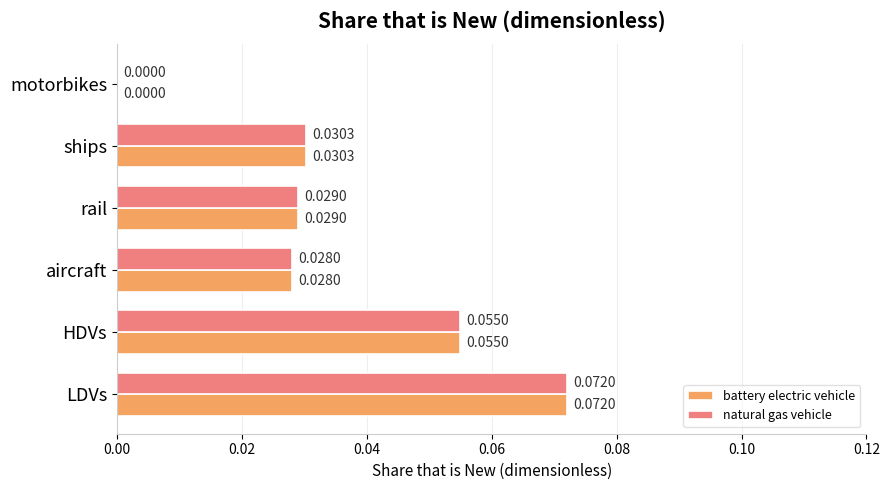

At which label is battery electric vehicle closest to 0?

motorbikes